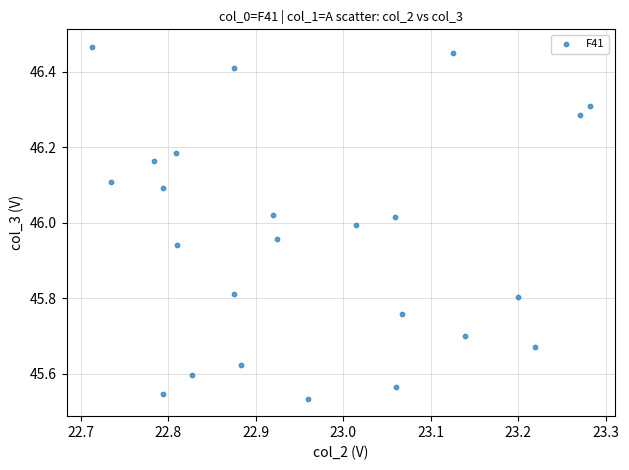

What is the range of X values (max minus min)?

0.6